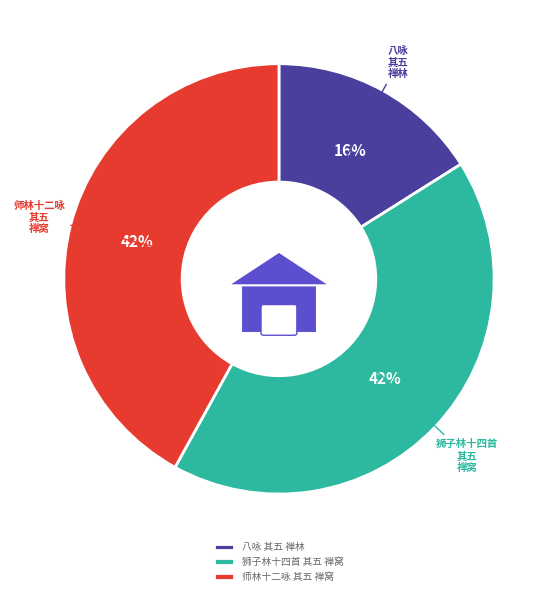

To the nearest percent, what portion does 狮子林十四首 其五 禅窝 represent?

42%